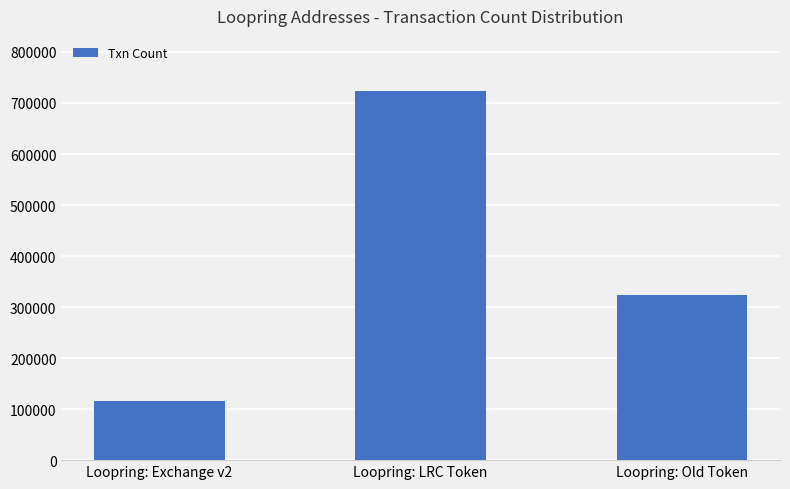

What is the label of the 3rd bar from the right?

Loopring: Exchange v2